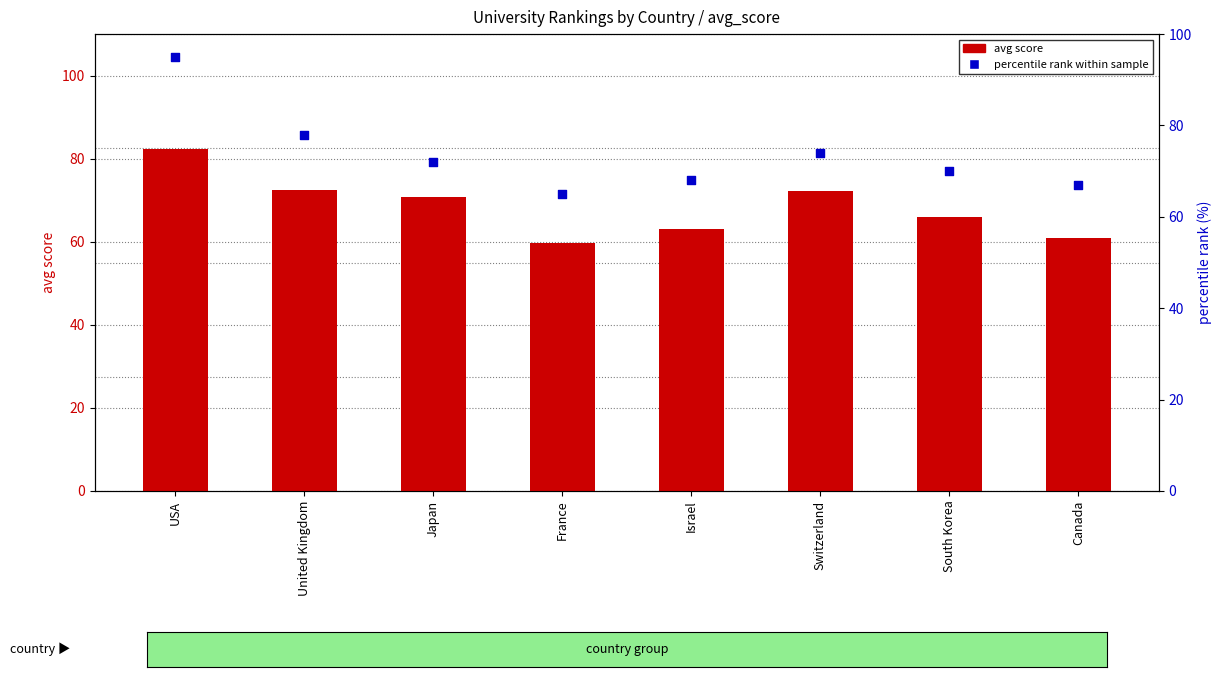

Is the value of avg score at South Korea greater than the value of percentile rank within sample at Israel?

No